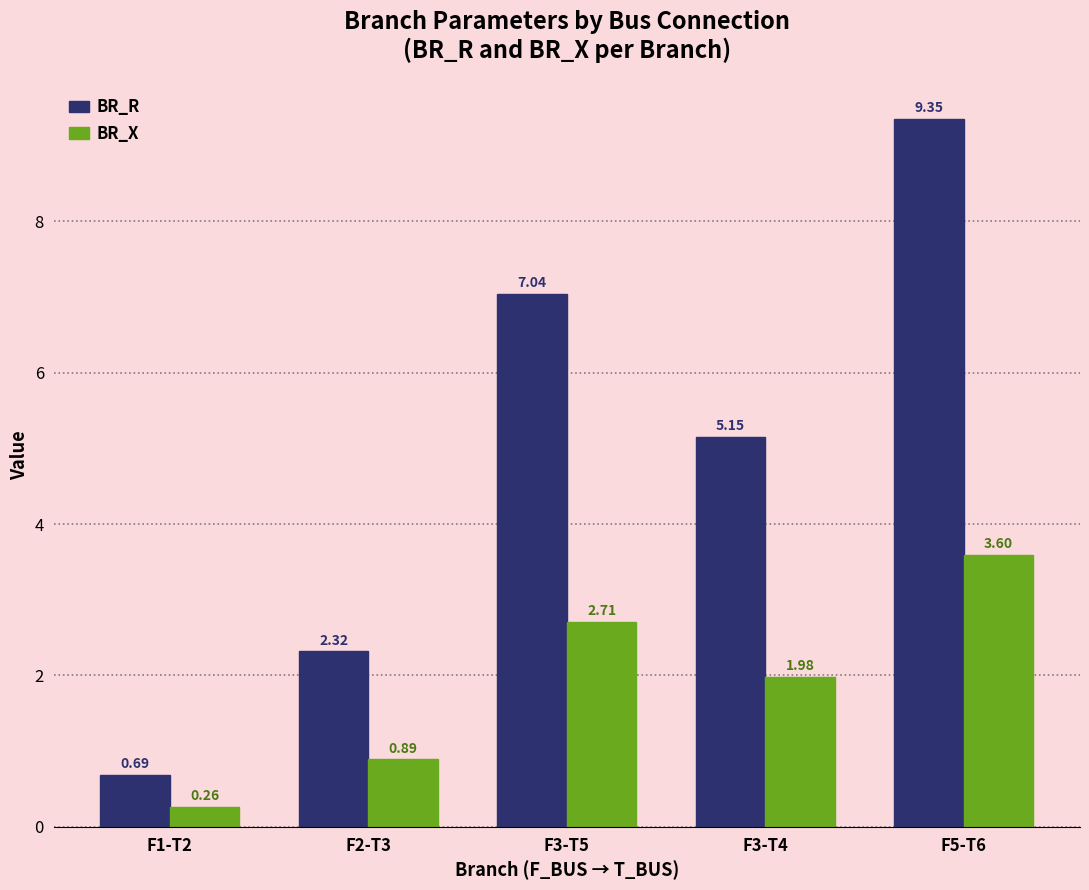

At which label does BR_X first exceed 1?

F3-T5